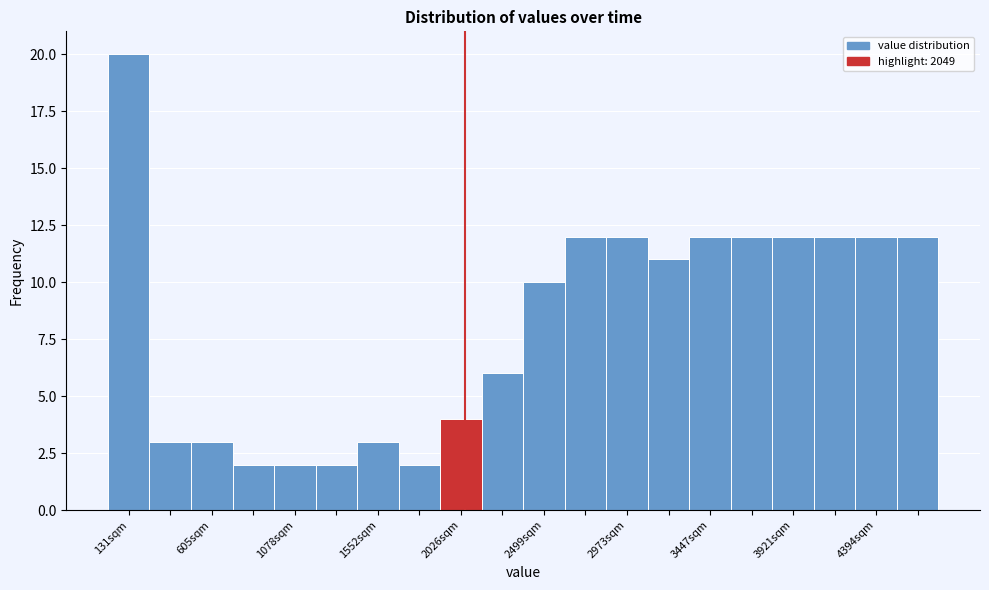

Over which range of the x-axis is the bar tallest?

0 to 250